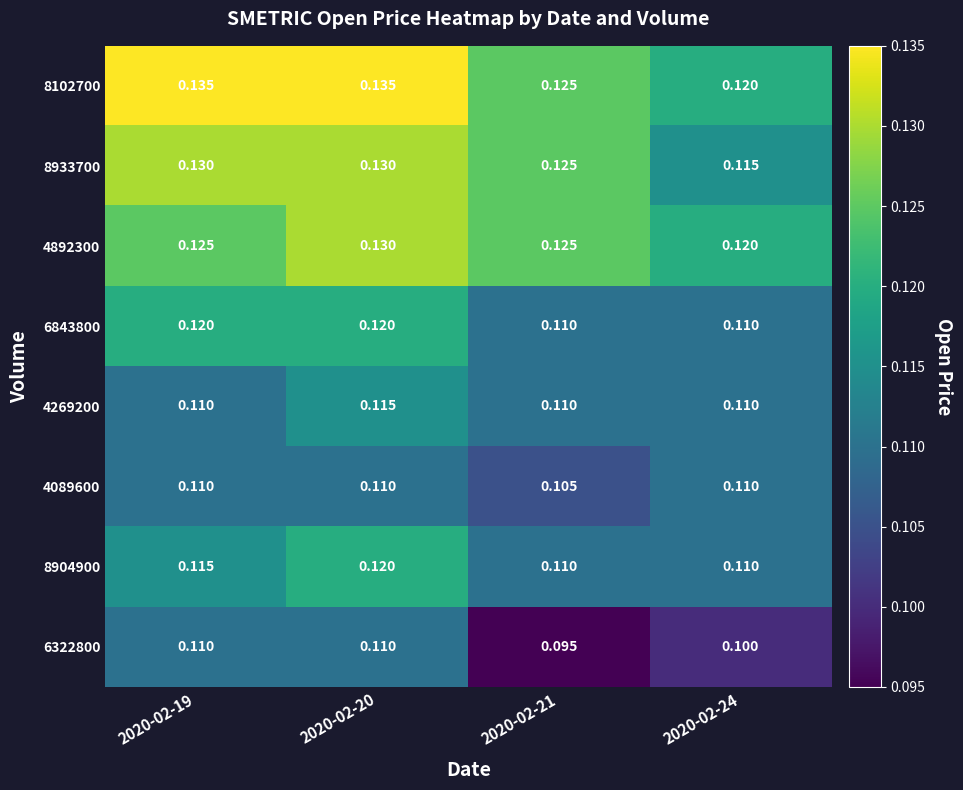

Count the number of data series in this chart.

8